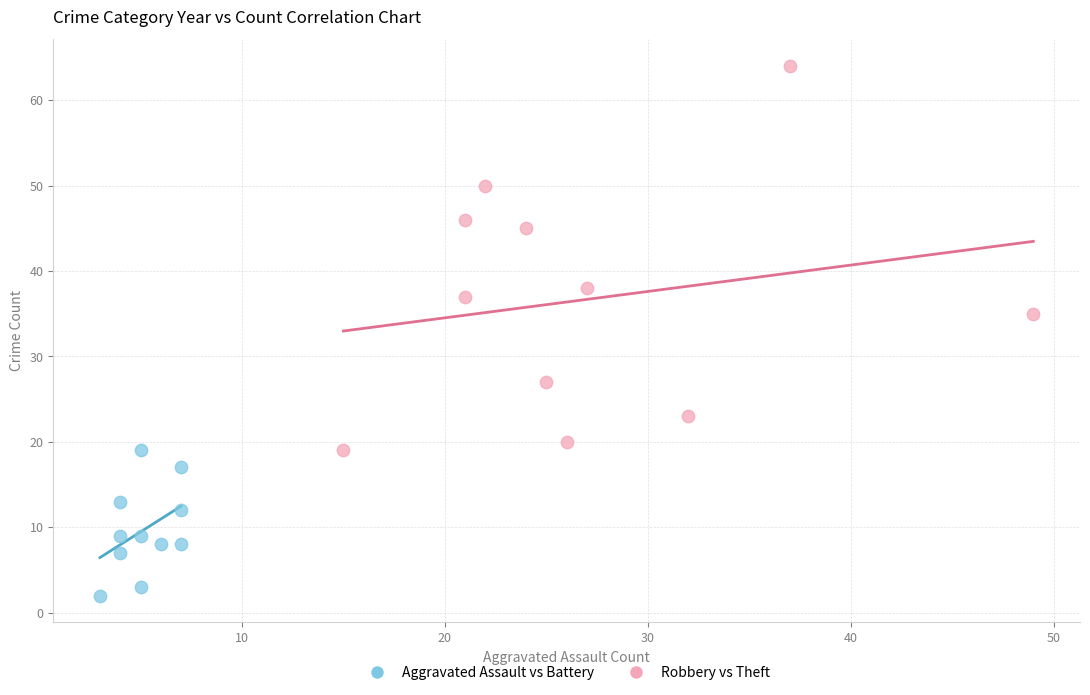

Which series reaches the minimum Y coordinate?

Aggravated Assault vs Battery